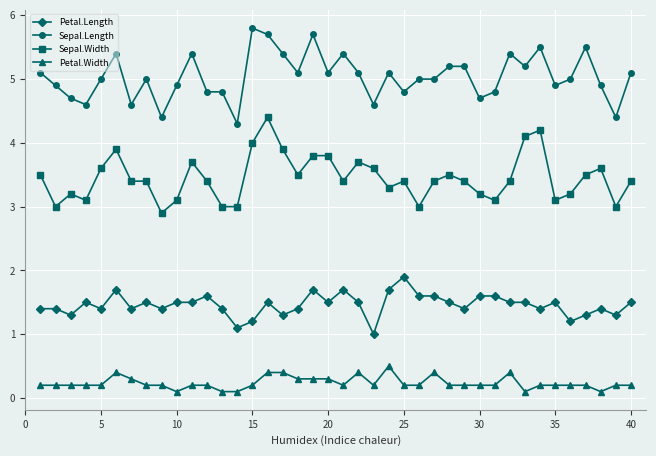

True or false: Petal.Width has more than 2 points higher than both neighbors.

True